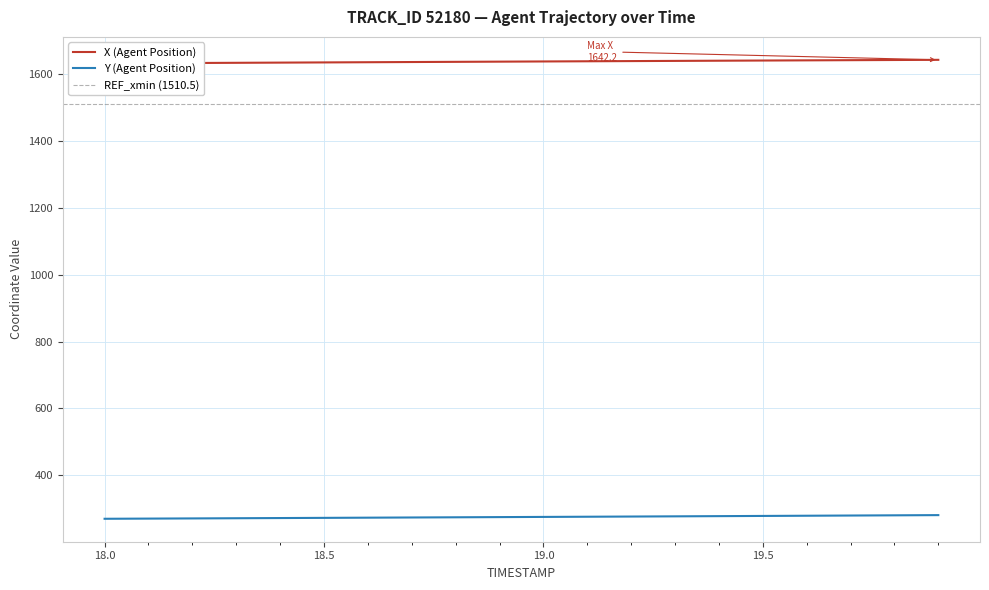

What is the difference between the second highest and second lowest values in the X series?

9.5